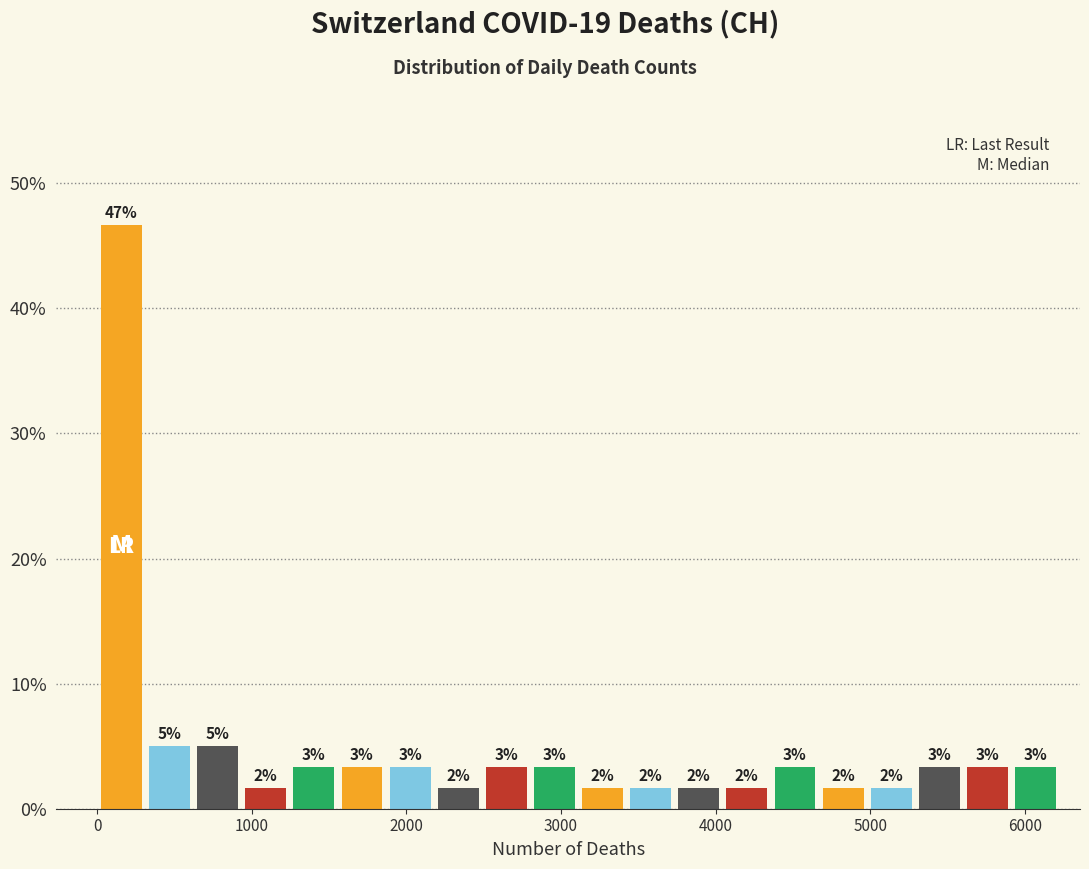

Around what value on the x-axis is the tallest bar? Give the approximate position of its centre, as read against the axis.

200